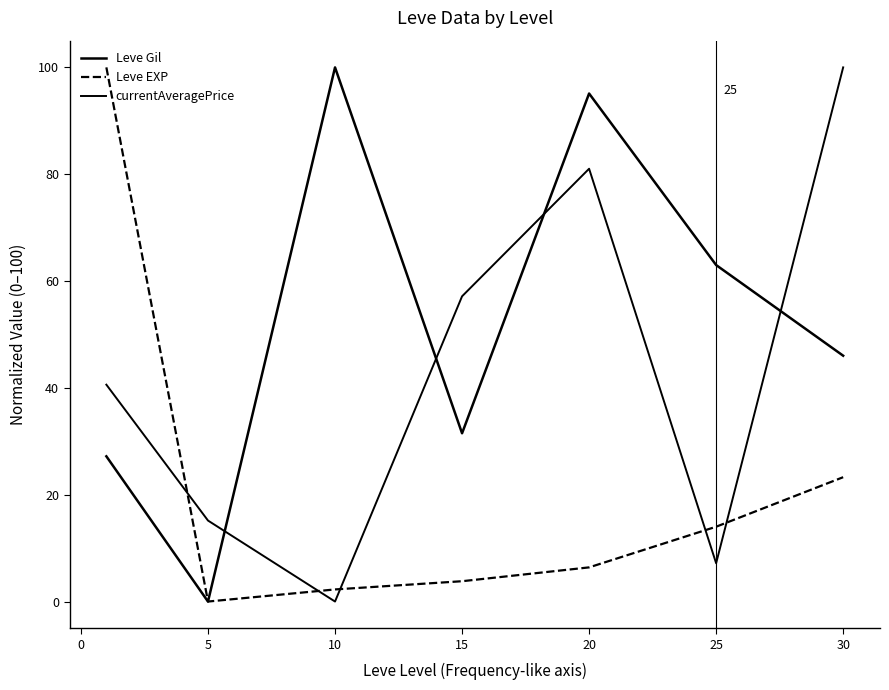

How many lines are shown in the chart?

3